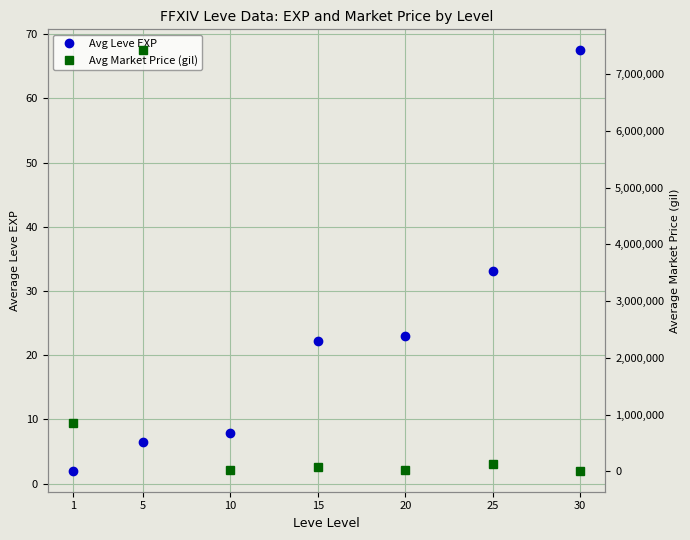

Rank the series by their maximum value, from highest to lowest.

Avg Market Price (gil), Avg Leve EXP